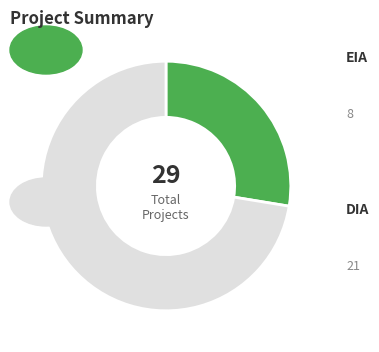

Does any single category account for the majority?

Yes